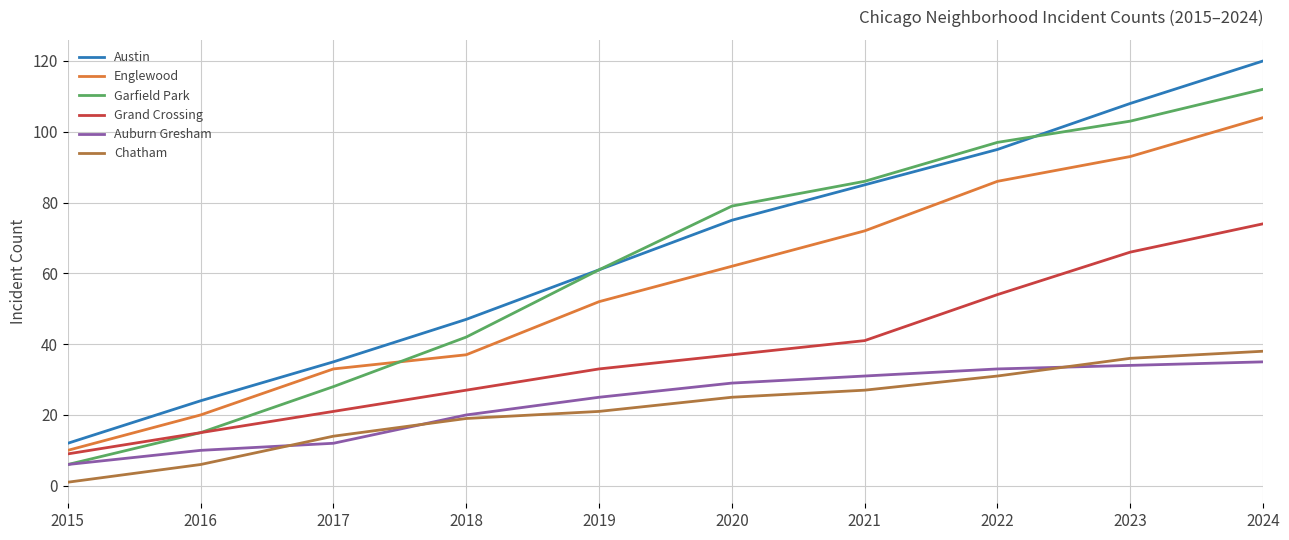

True or false: Grand Crossing and Chatham cross at least once.

False